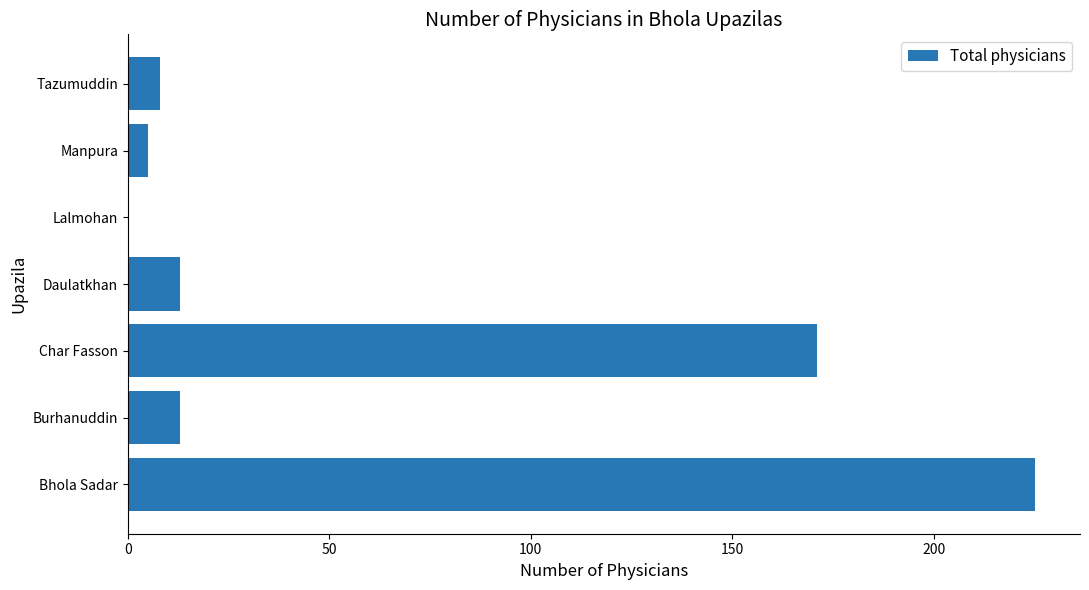

What is the sum of all values?

435